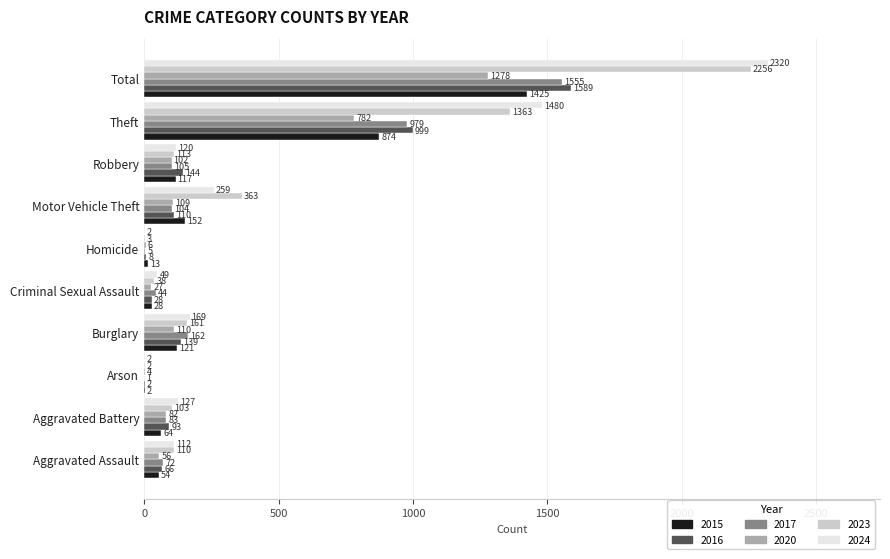

At which label is 2023 closest to 1129?

Theft